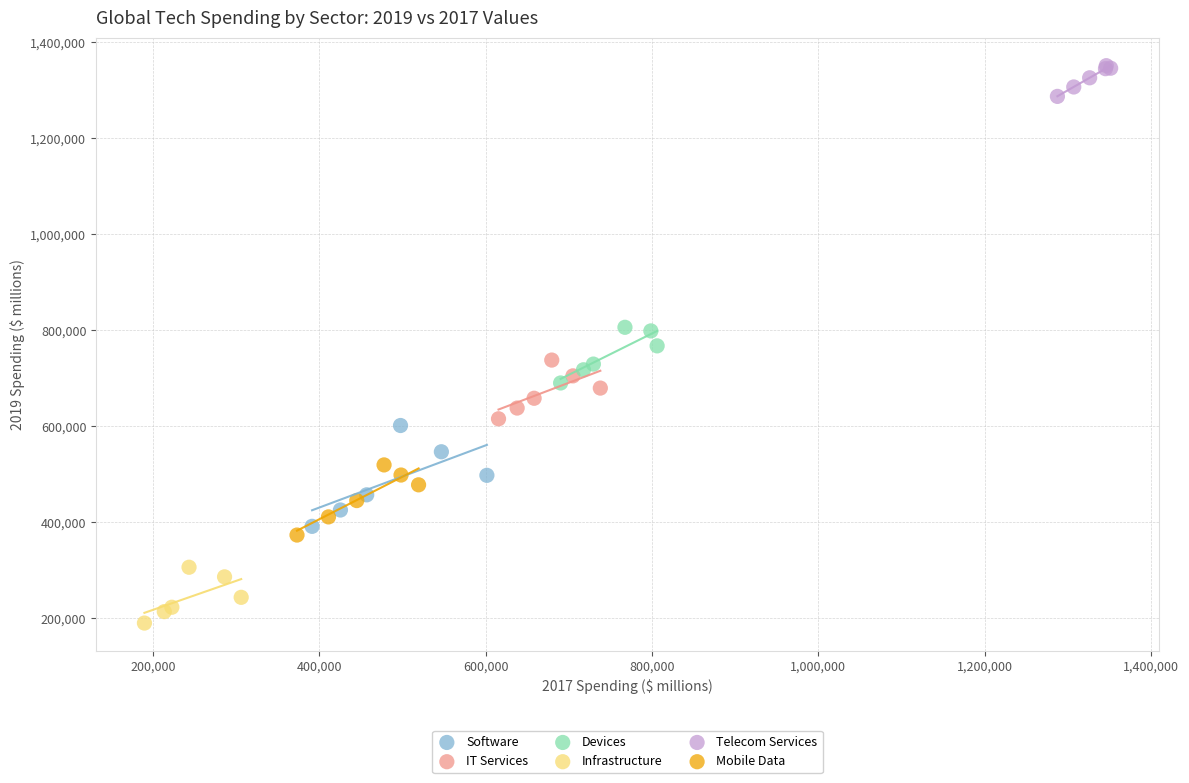

Which series contains the highest Y value?

Telecom Services